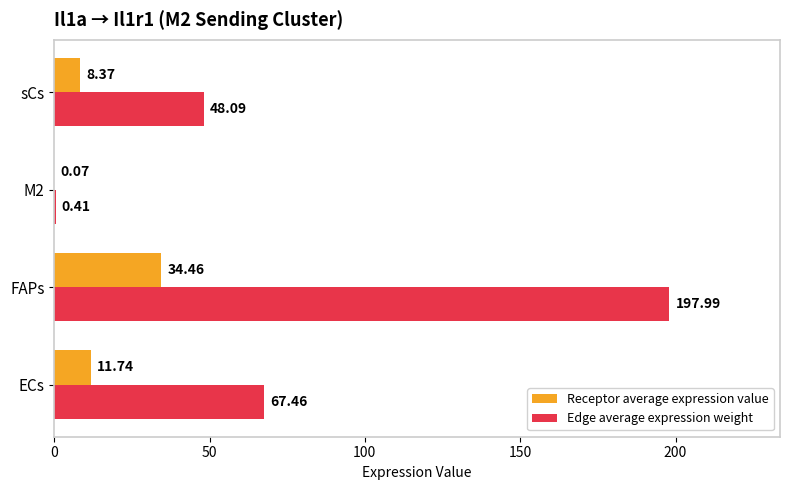

What is the greatest value displayed?

198.0